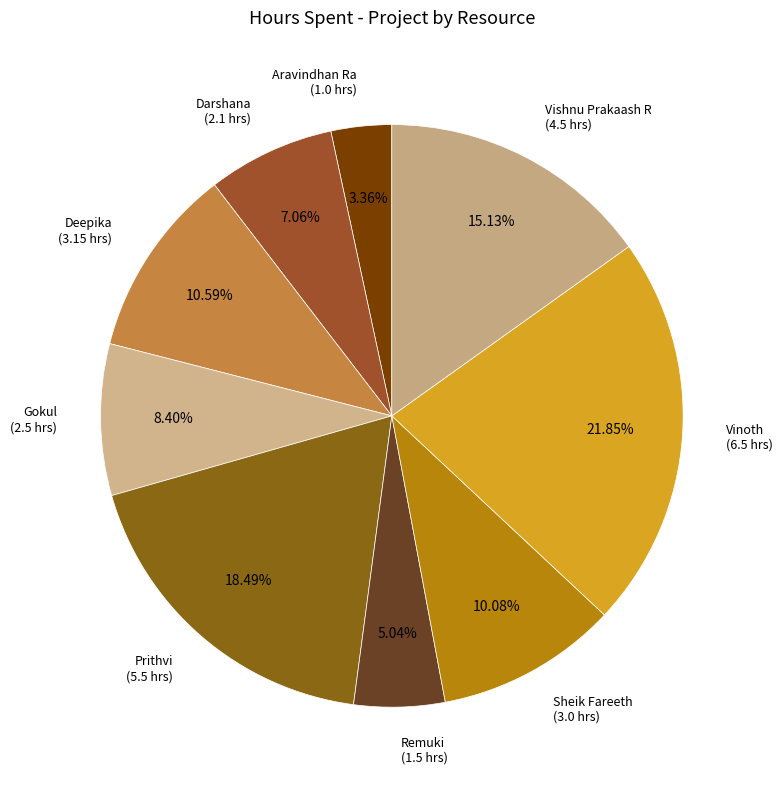

True or false: Sheik Fareeth accounts for 10% of the total.

True